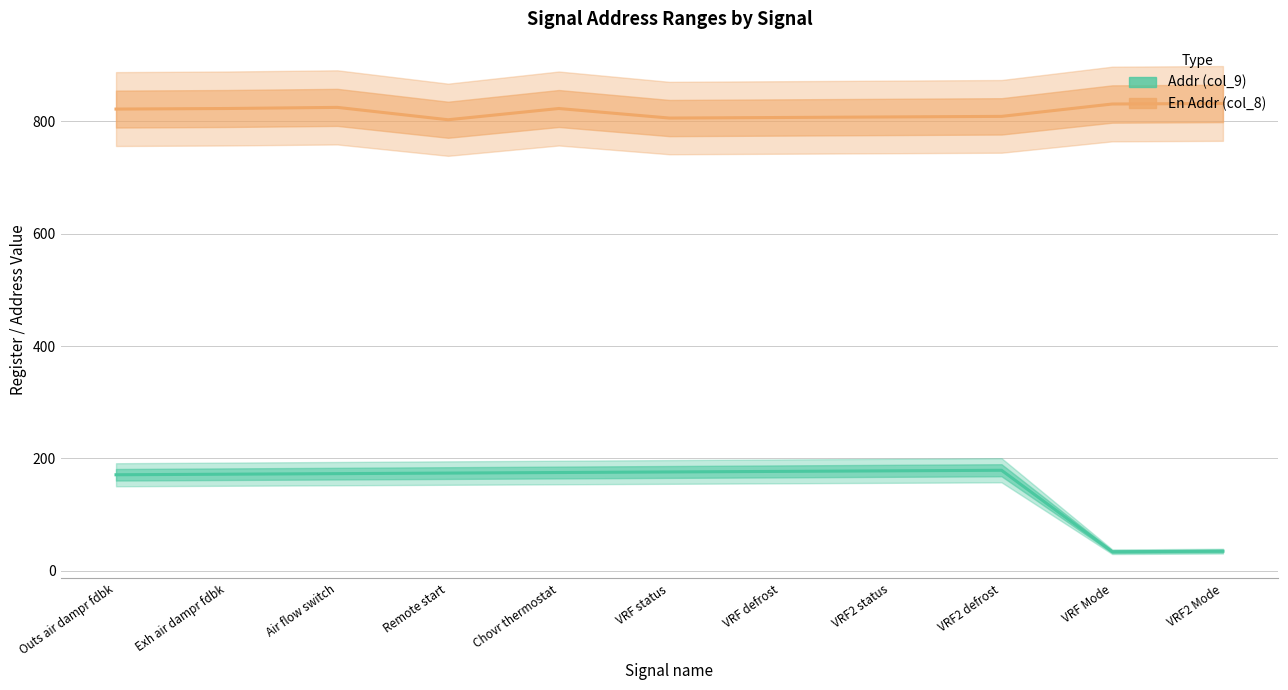

How many series are shown in this chart?

2